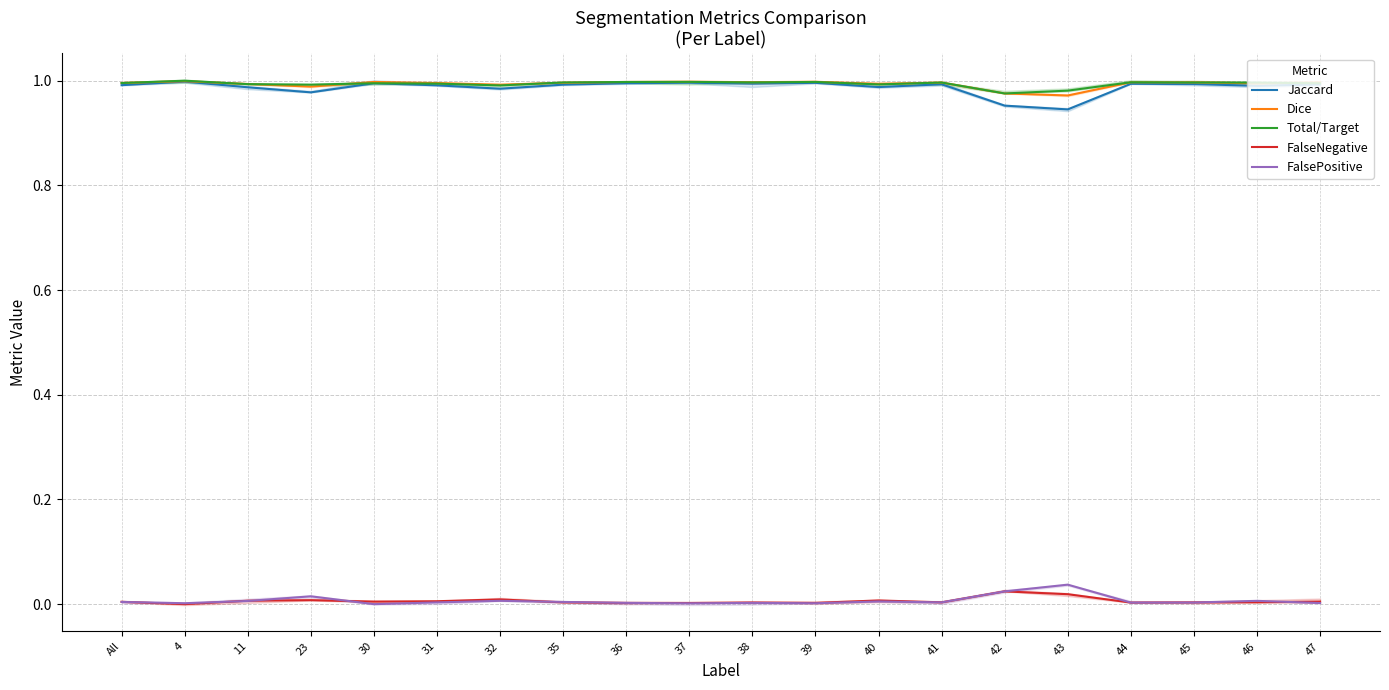

What value does the Total/Target series have at 11?

1.0